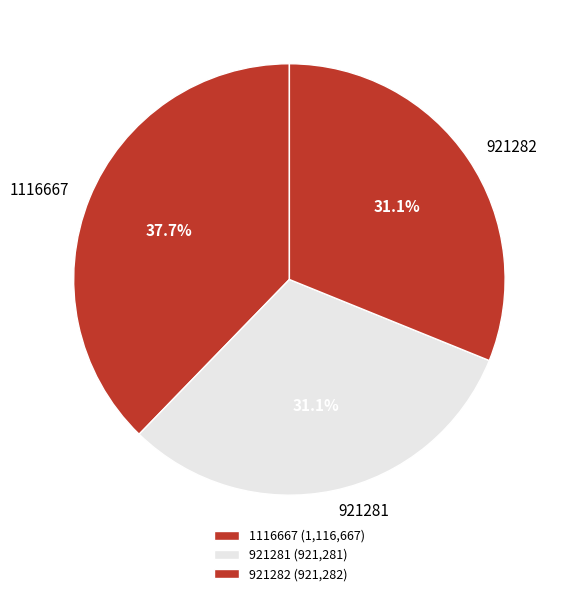

The 1116667 slice represents 44% of the pie. True or false?

False